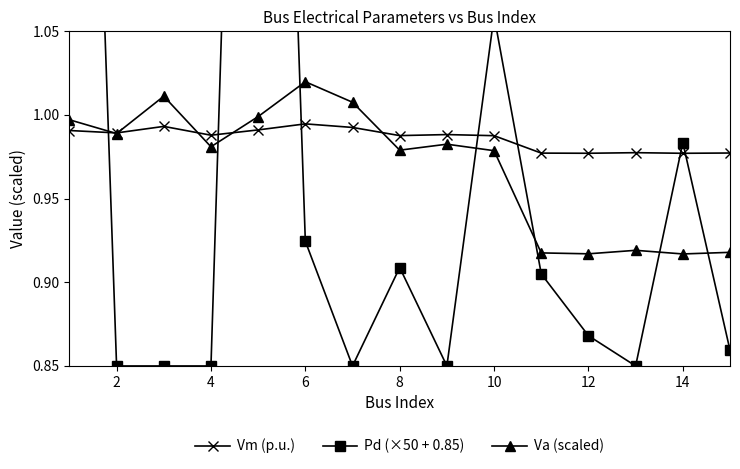

True or false: Va (scaled) has more than 1 interior local peaks.

True